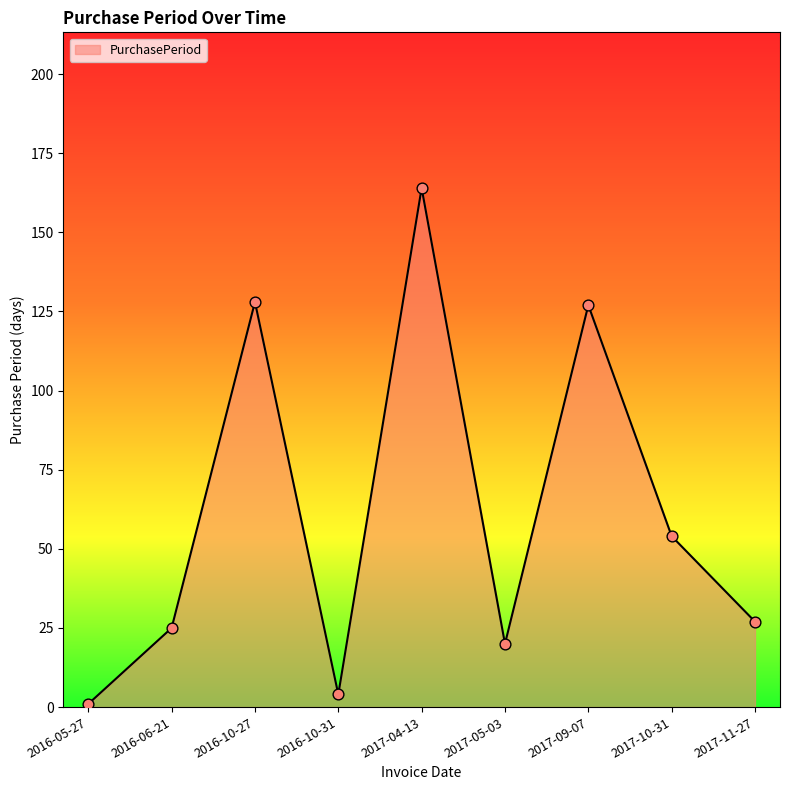

What is the change in value from 2016-06-21 to 2017-10-31?

+29